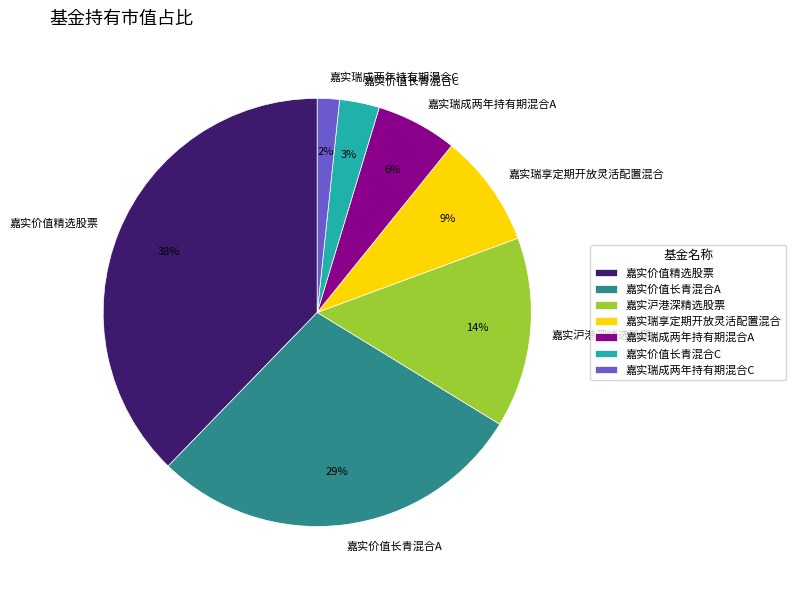

Approximately how many times larger is the value at 嘉实瑞成两年持有期混合C compared to 嘉实沪港深精选股票?

0.1